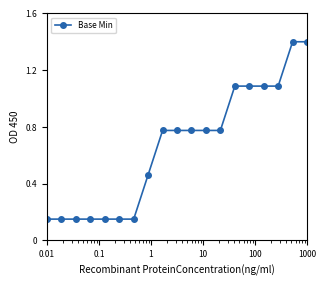

What is the greatest value displayed?

1.4